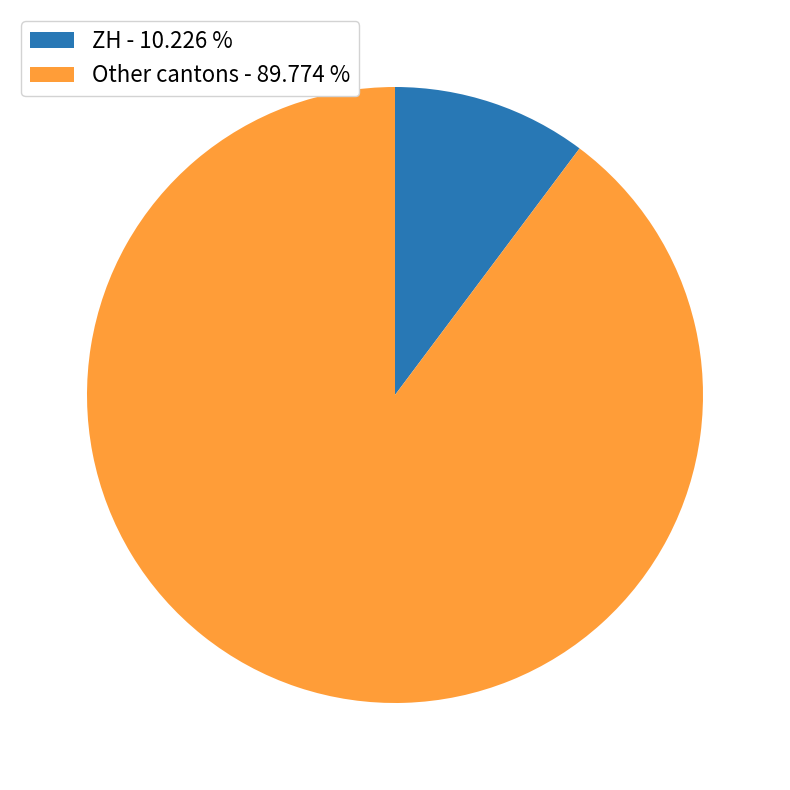

Is there any slice that represents more than half of the pie?

Yes